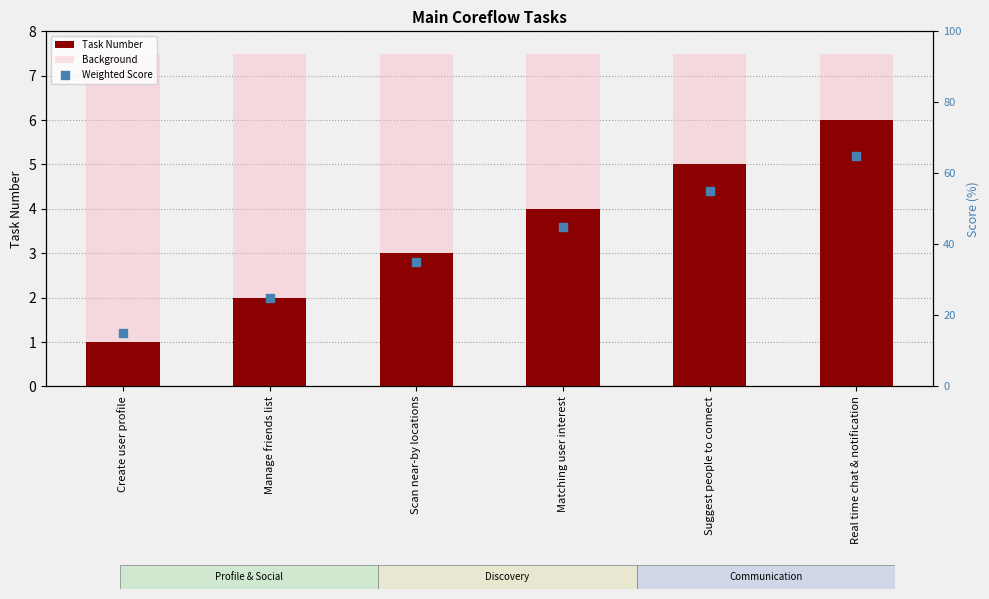

Which series reaches the minimum Y coordinate?

Task Number